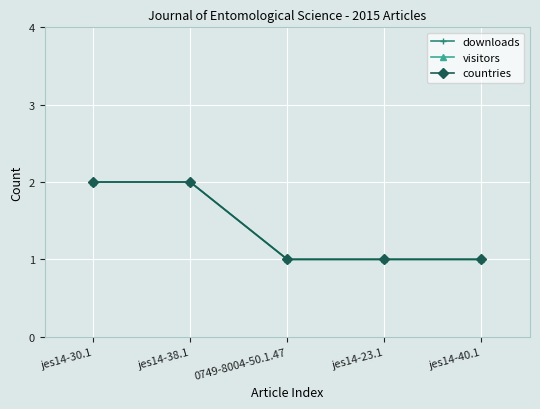

What is the sum of the downloads values at 0749-8004-50.1.47 and jes14-38.1?

3